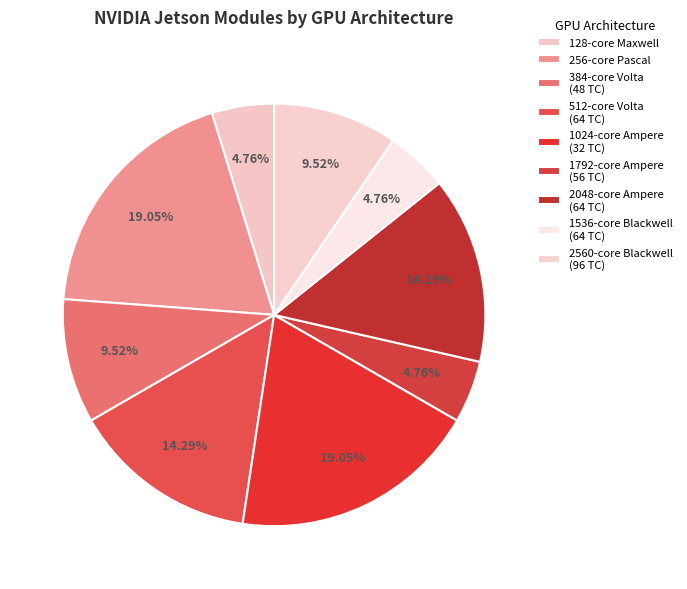

Which category has the smallest portion of the pie?

128-core Maxwell